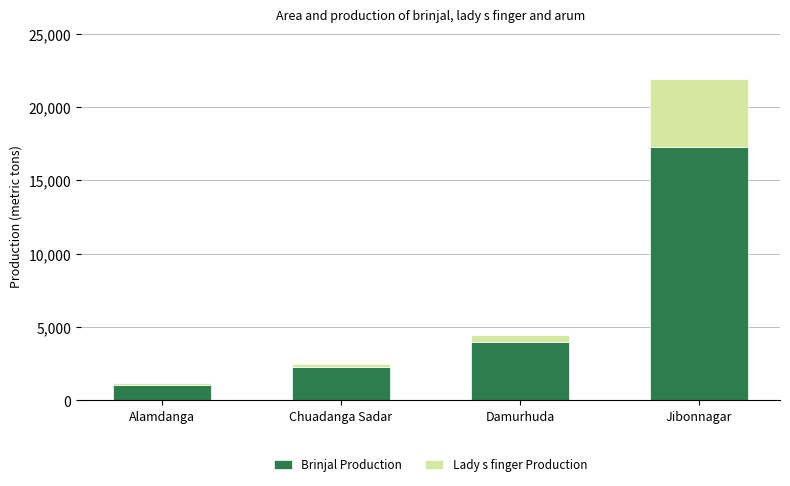

What is the sum of all Brinjal Production values?

24638.6